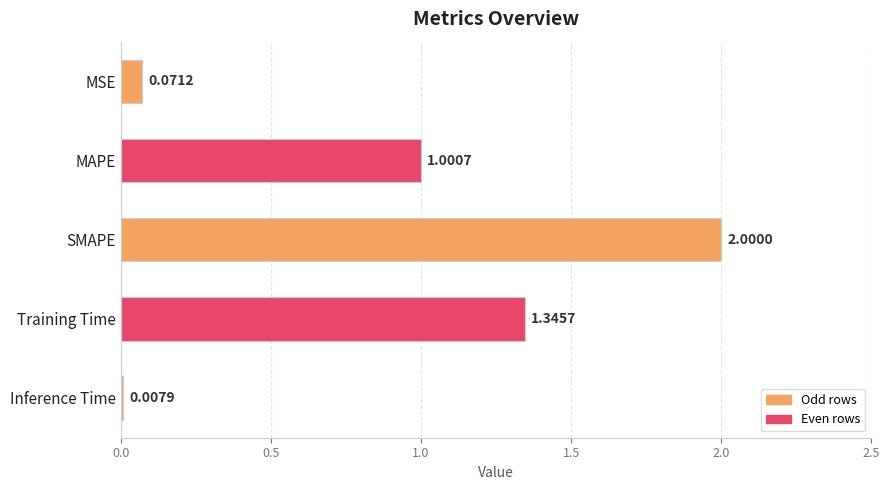

Which has a higher value, Training Time or Inference Time?

Training Time